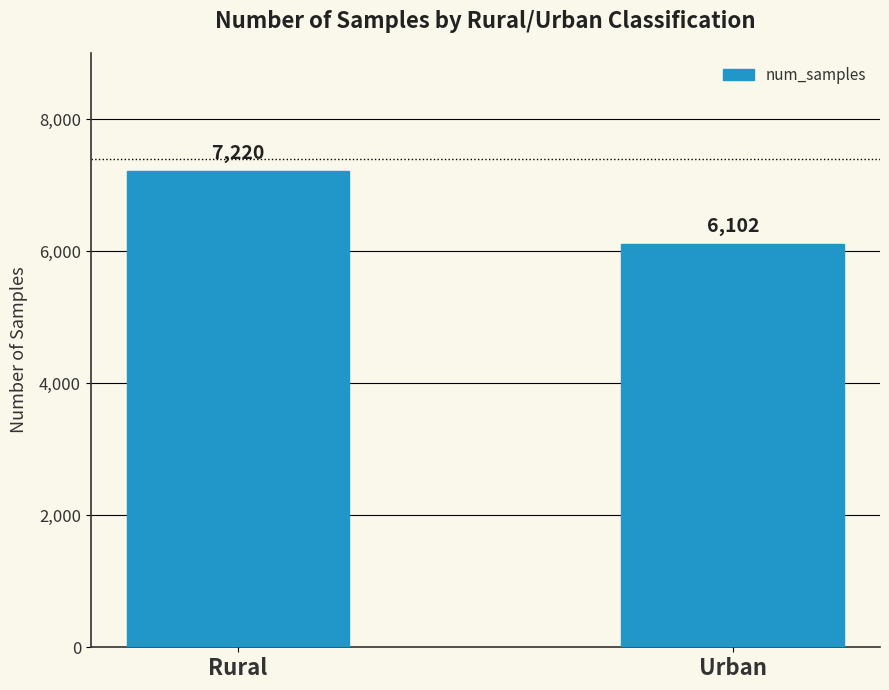

Between Urban and Rural, which is larger?

Rural